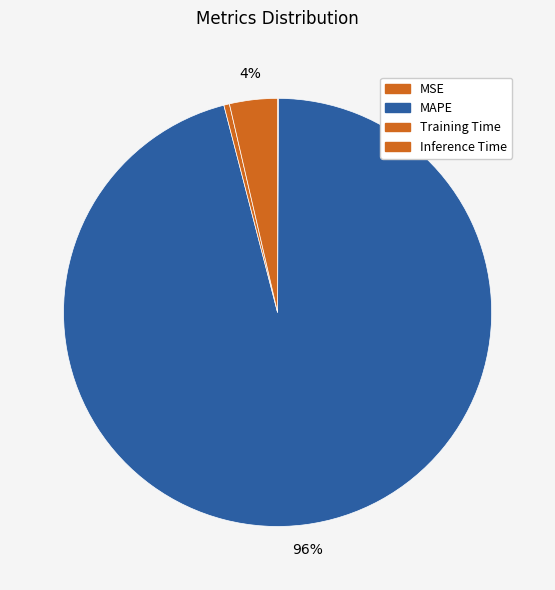

Rank the categories by value from lowest to highest.

MSE, Training Time, Inference Time, MAPE